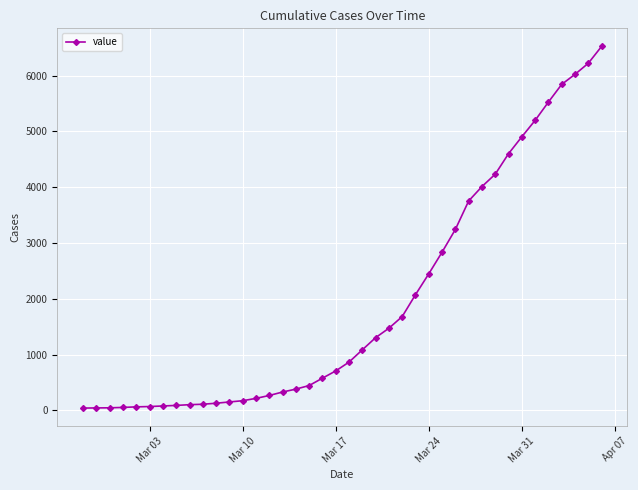

What is the greatest value displayed?

6522